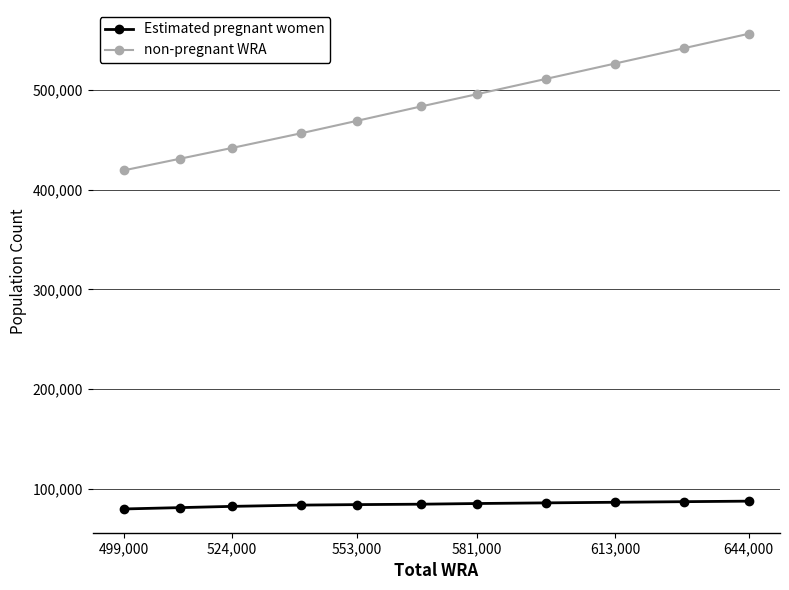

List the series in order of their peak value, lowest first.

Estimated pregnant women, non-pregnant WRA